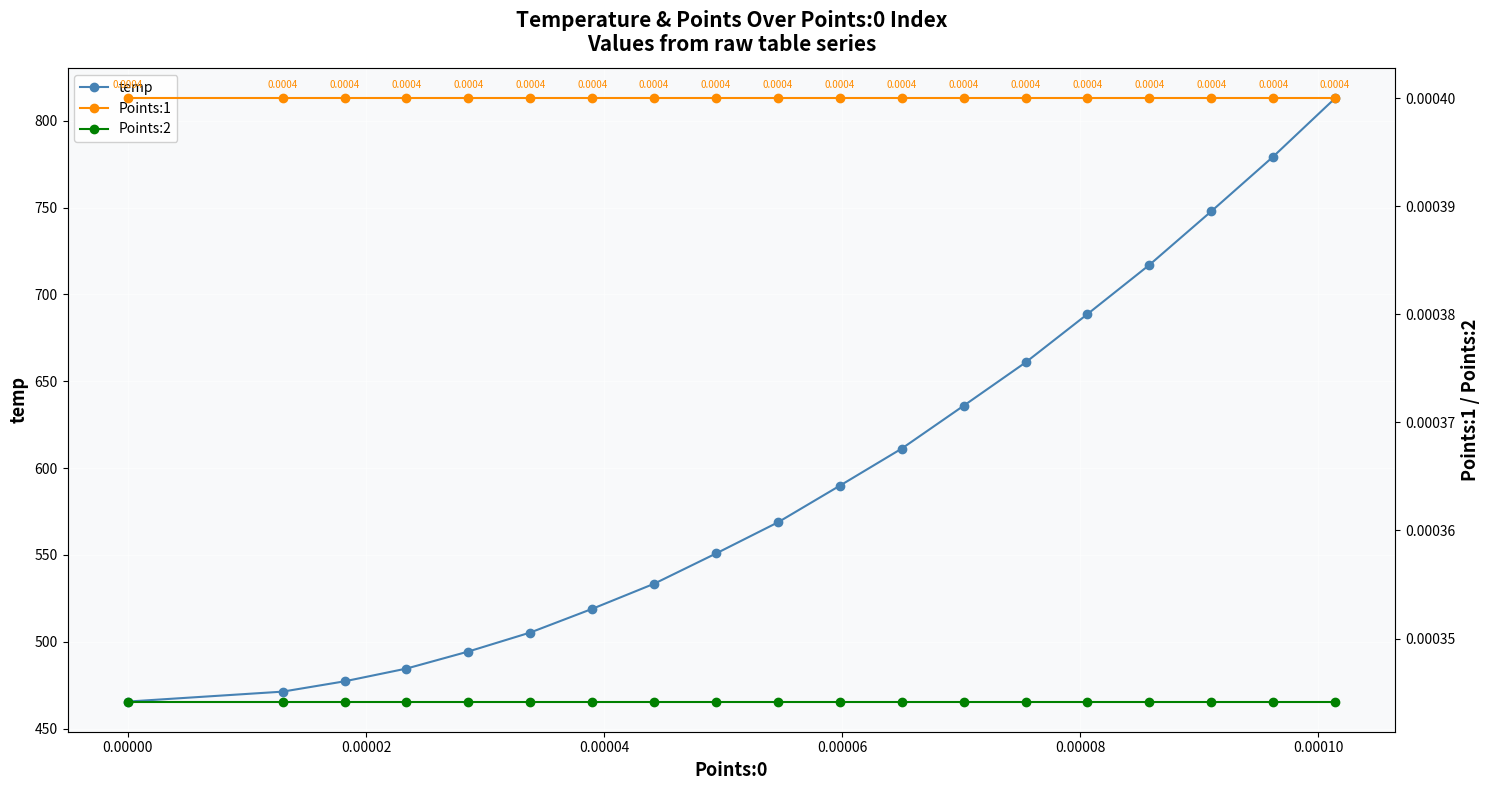

What is the lowest value of the temp series?

465.6